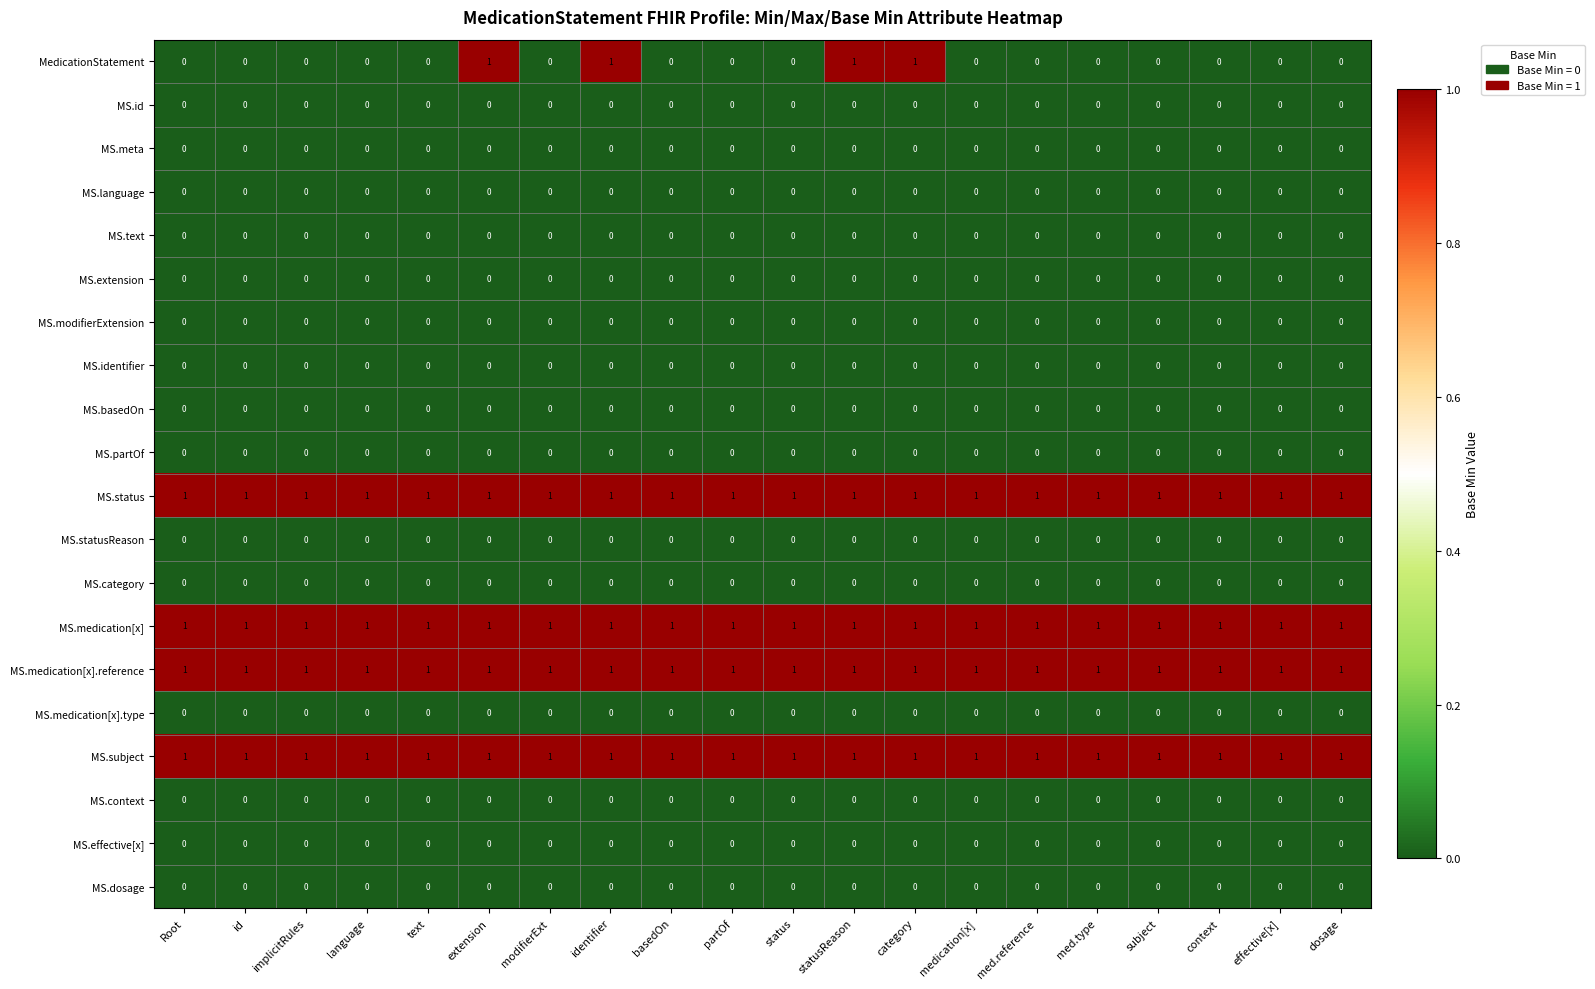

Is it true that MS.medication[x].reference equals 1 at effective[x]?

True